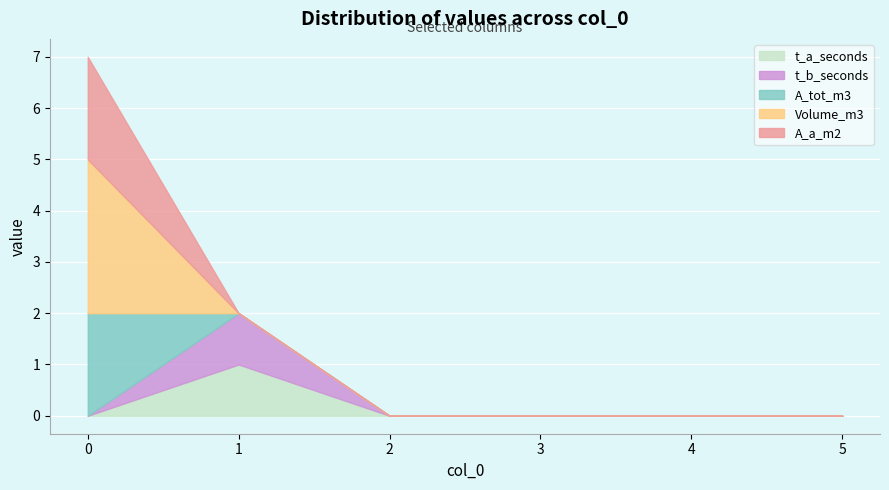

How many intersections are there between Volume_m3 and t_b_seconds?

1